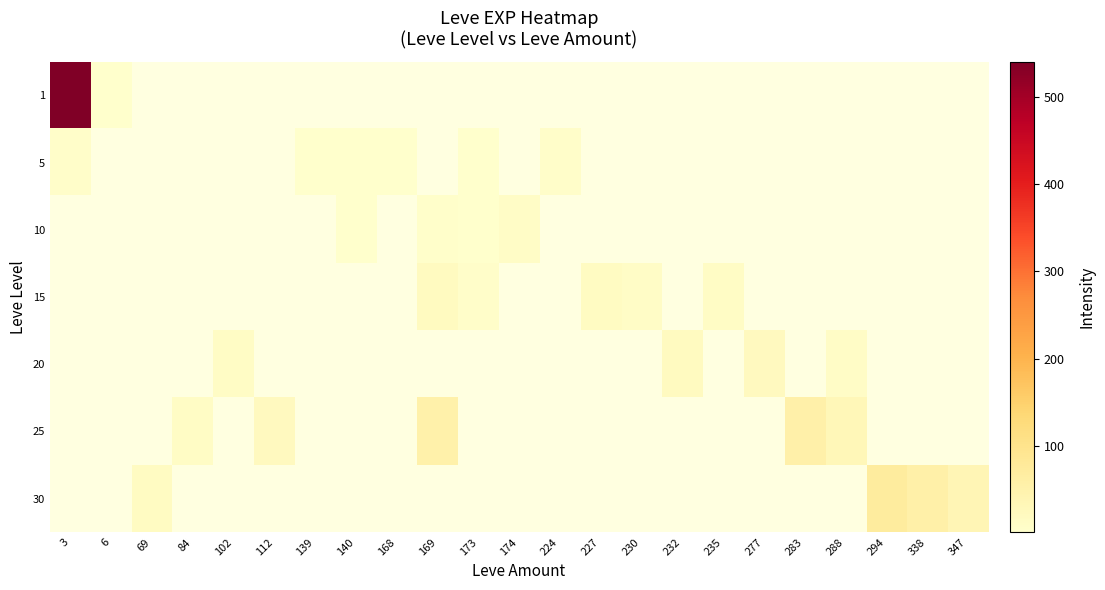

What is the smallest value displayed?

1.0